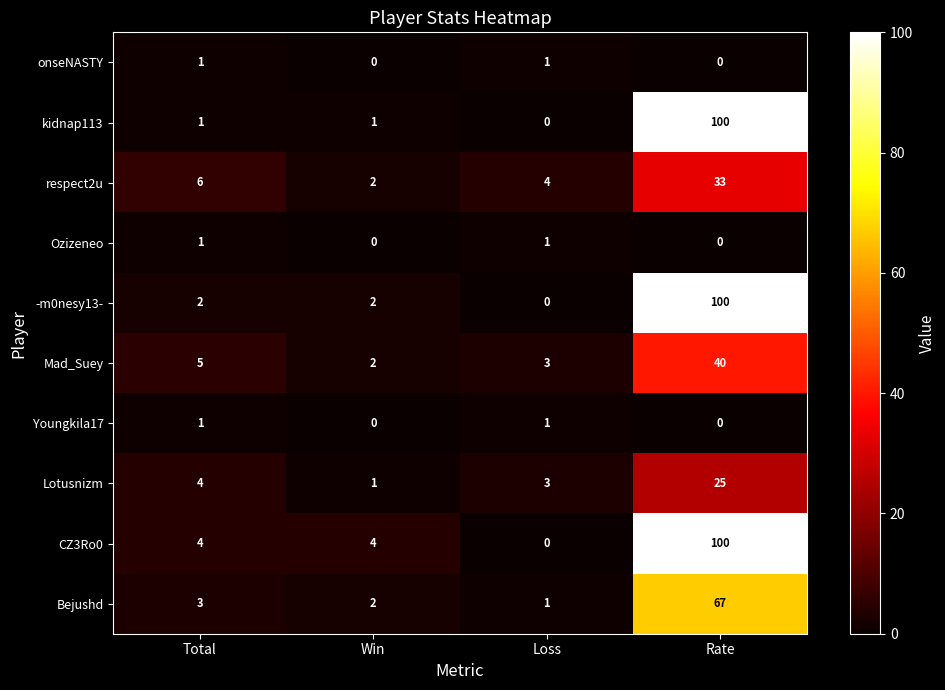

True or false: respect2u has a value of 9 at Total.

False